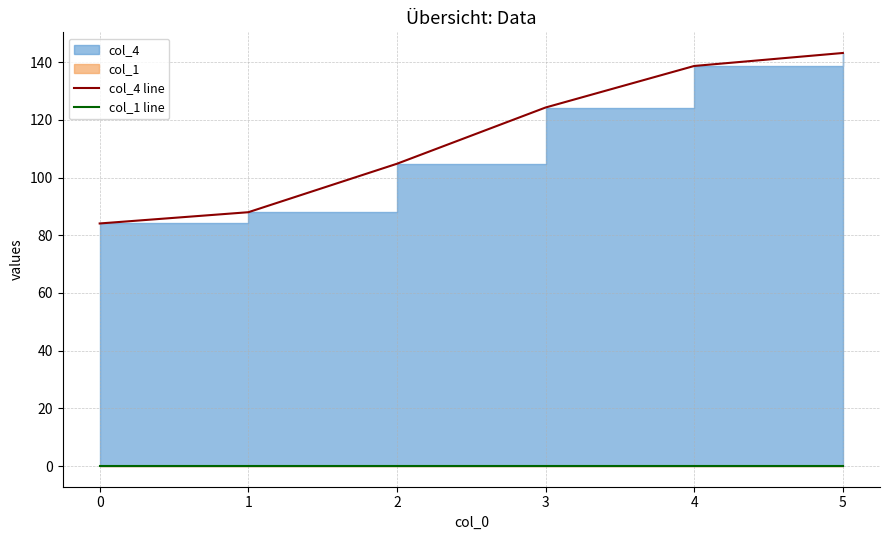

What is the value of the col_4 line point at the 5th from the left?

138.7